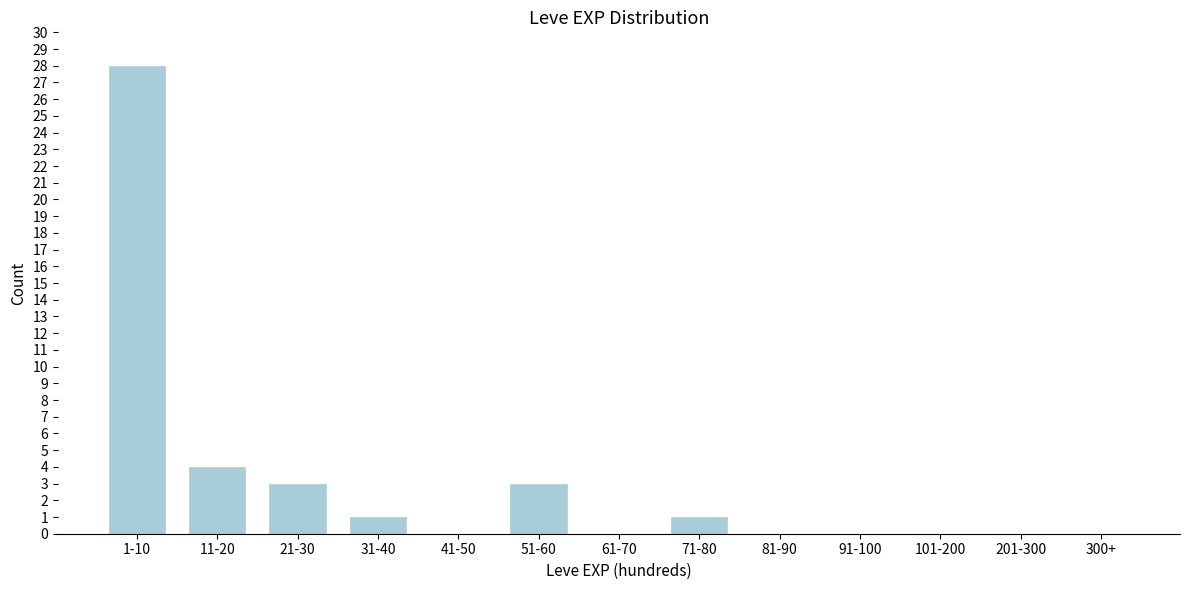

Reading left to right, list all the values displayed in this chart.

1-10=28	11-20=4	21-30=3	31-40=1	41-50=0	51-60=3	61-70=0	71-80=1	81-90=0	91-100=0	101-200=0	201-300=0	300+=0